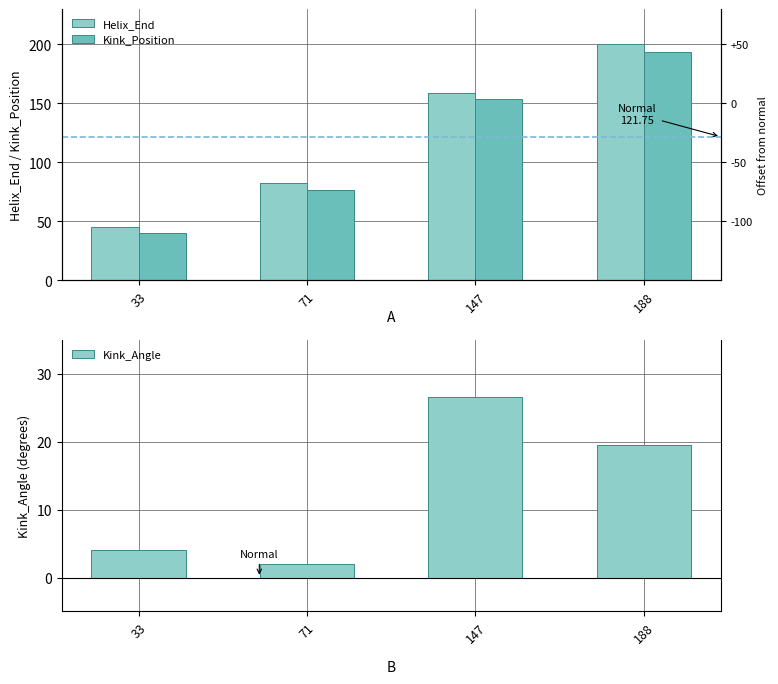

At 188, list the series in order from largest to smallest.

Helix_End, Kink_Position, Kink_Angle